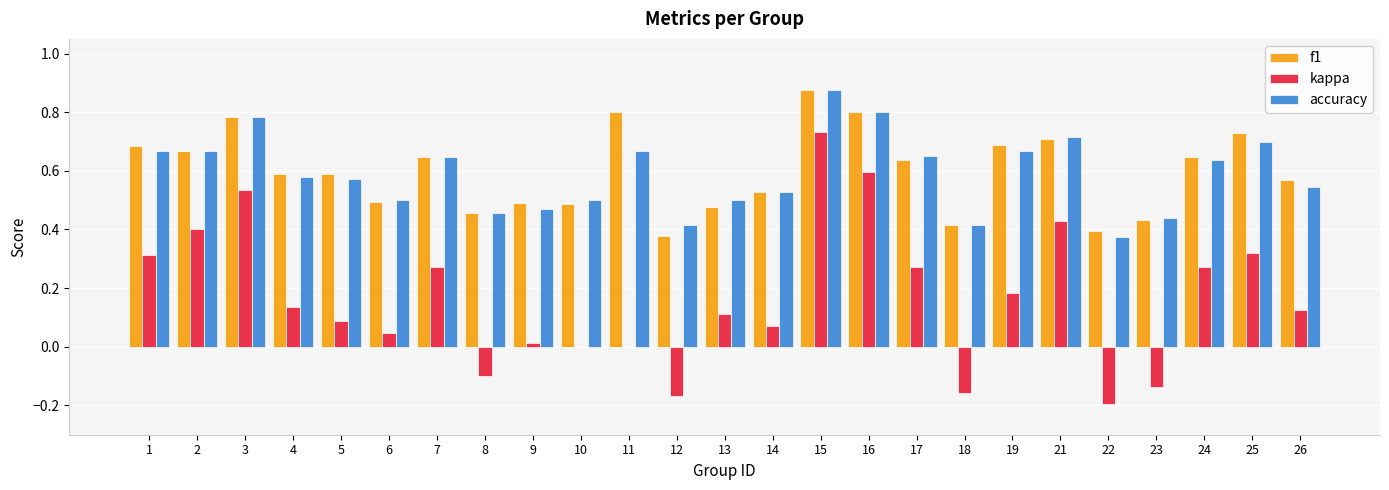

True or false: accuracy has a value of 0.8 at 3.

True